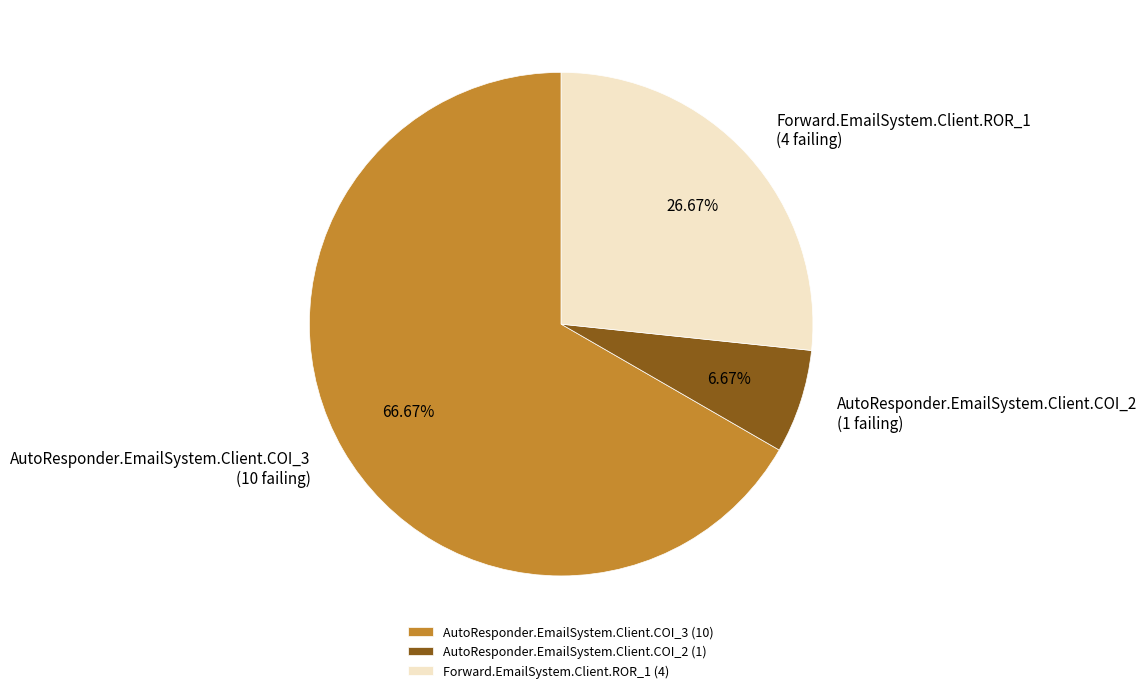

Is it true that AutoResponder.EmailSystem.Client.COI_3 is 57% of the pie?

False